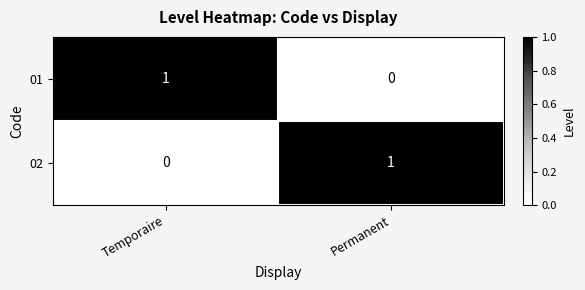

At which label does 02 reach its minimum?

Temporaire